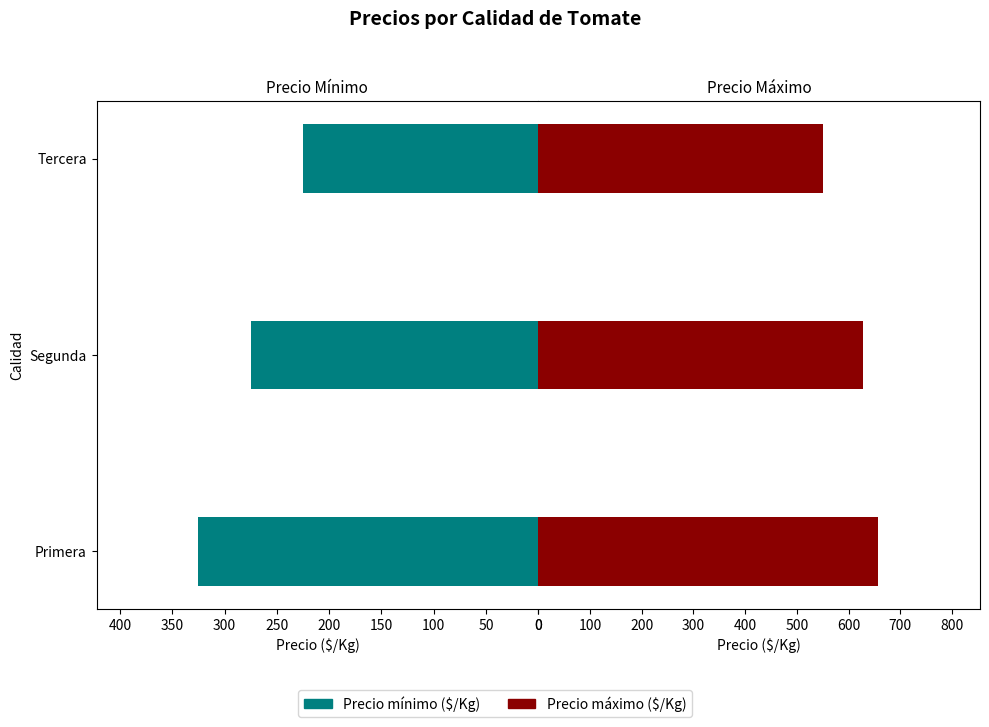

Which series changed the most between Primera and Tercera?

Precio máximo